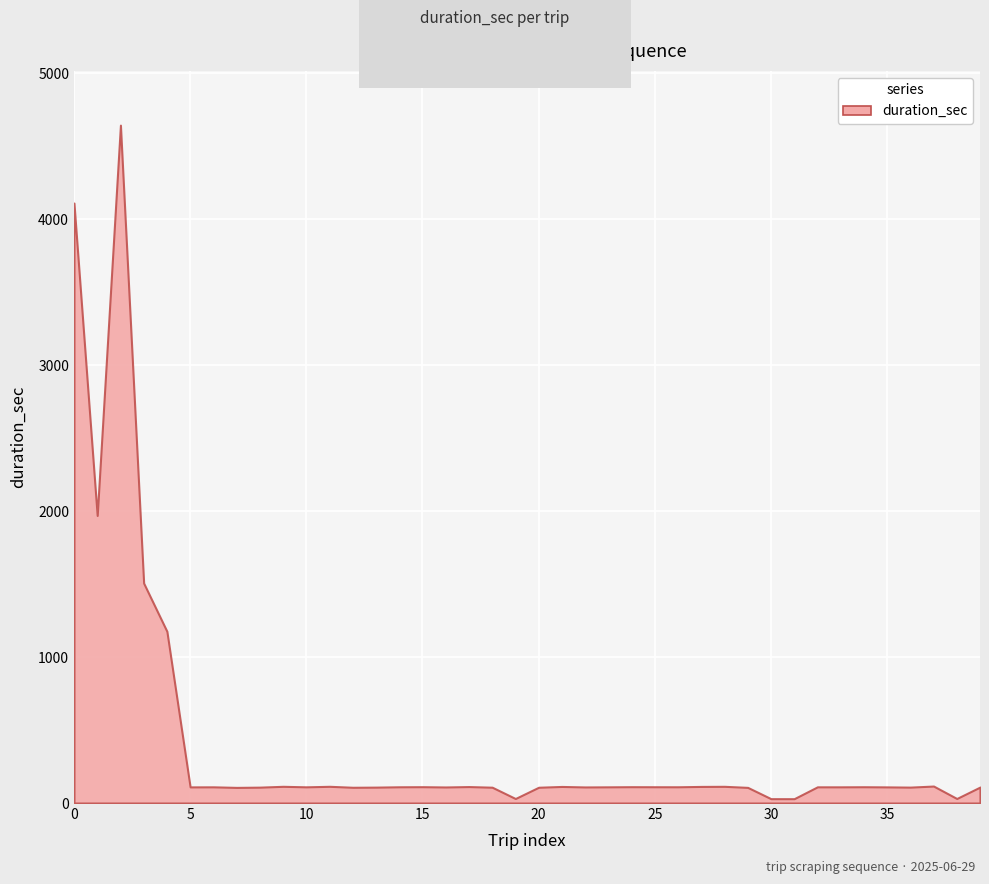

What is the greatest value displayed?

4646.0